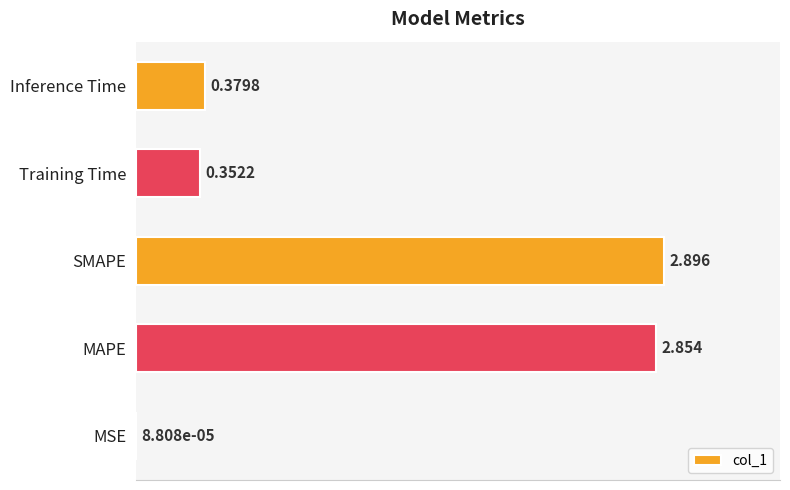

Are the bars horizontal?

Yes